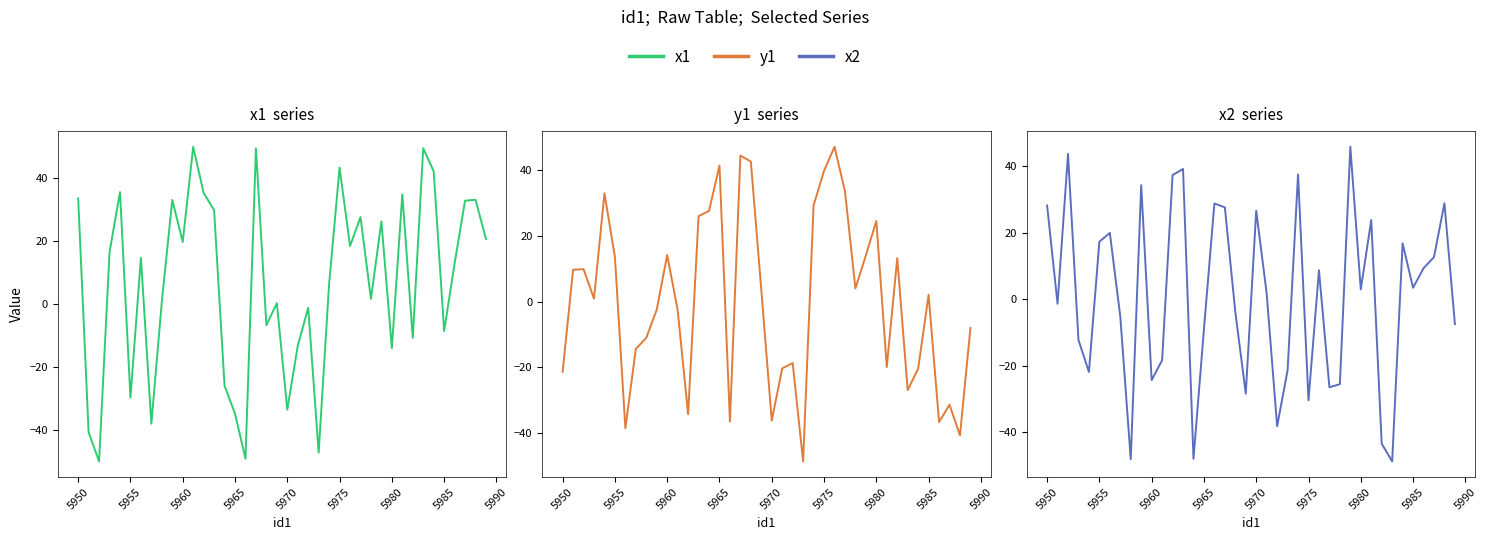

After their last crossing, which series has the higher values: y1 or x1?

x1